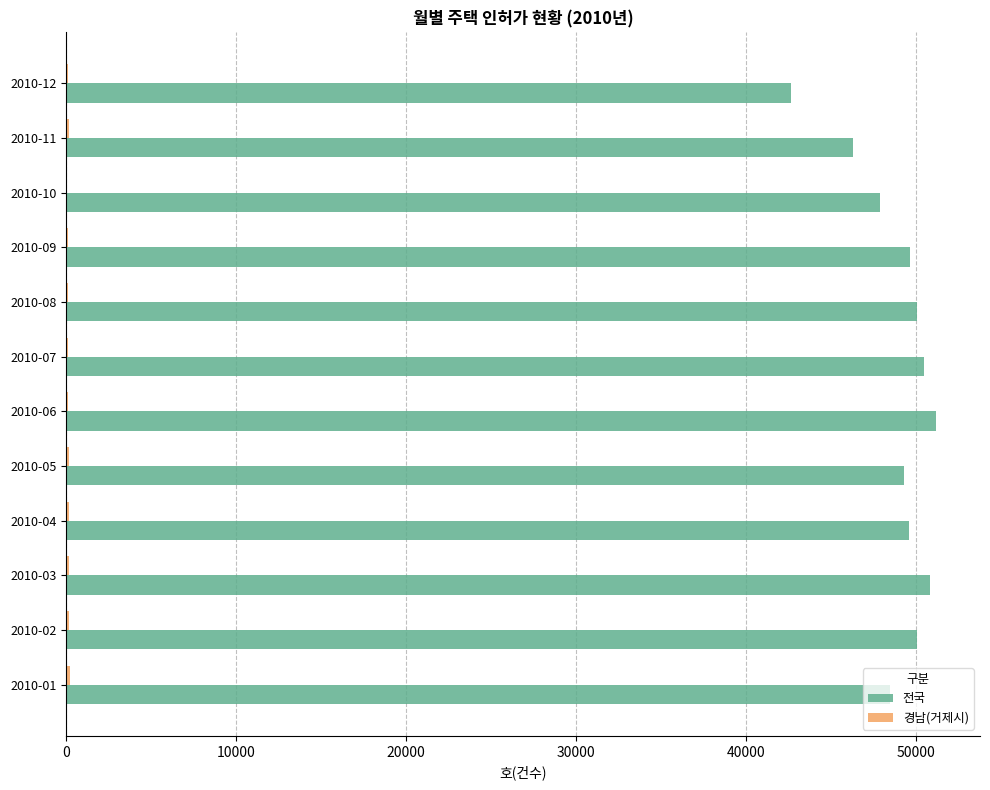

What is the sum of all 전국 values?

586312